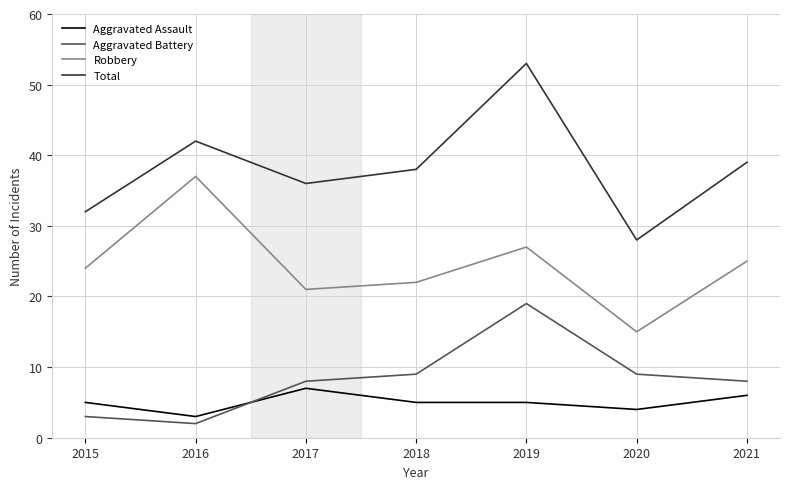

What is the highest value of the Aggravated Assault series?

7